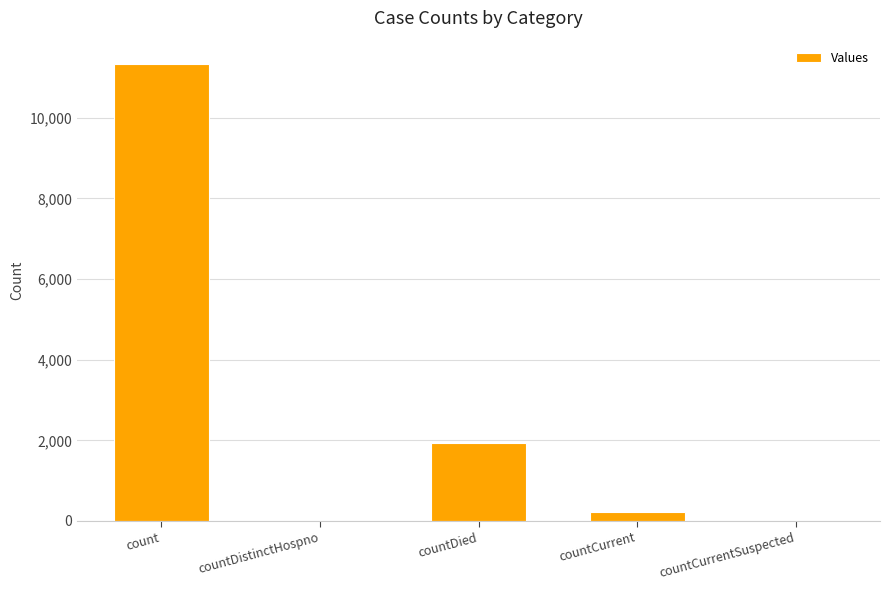

Where is the data nearest to the value 5674?

countDied